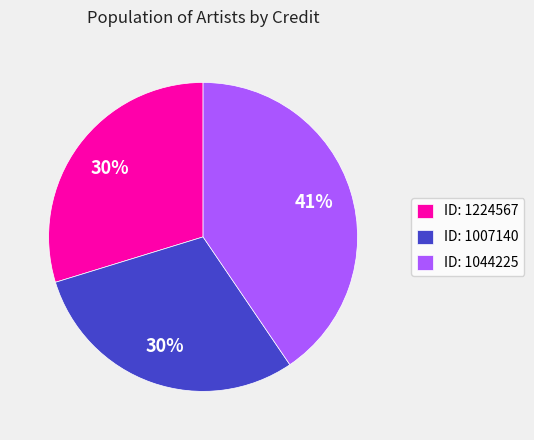

Does ID: 1044225 represent more than half of the total?

No